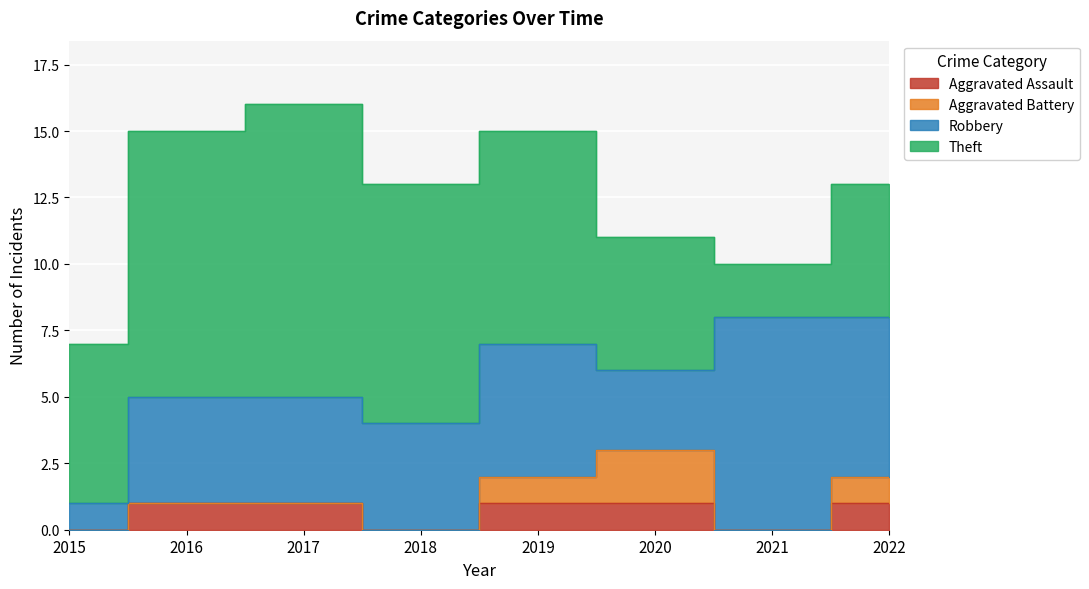

What is the maximum value for Aggravated Assault?

1